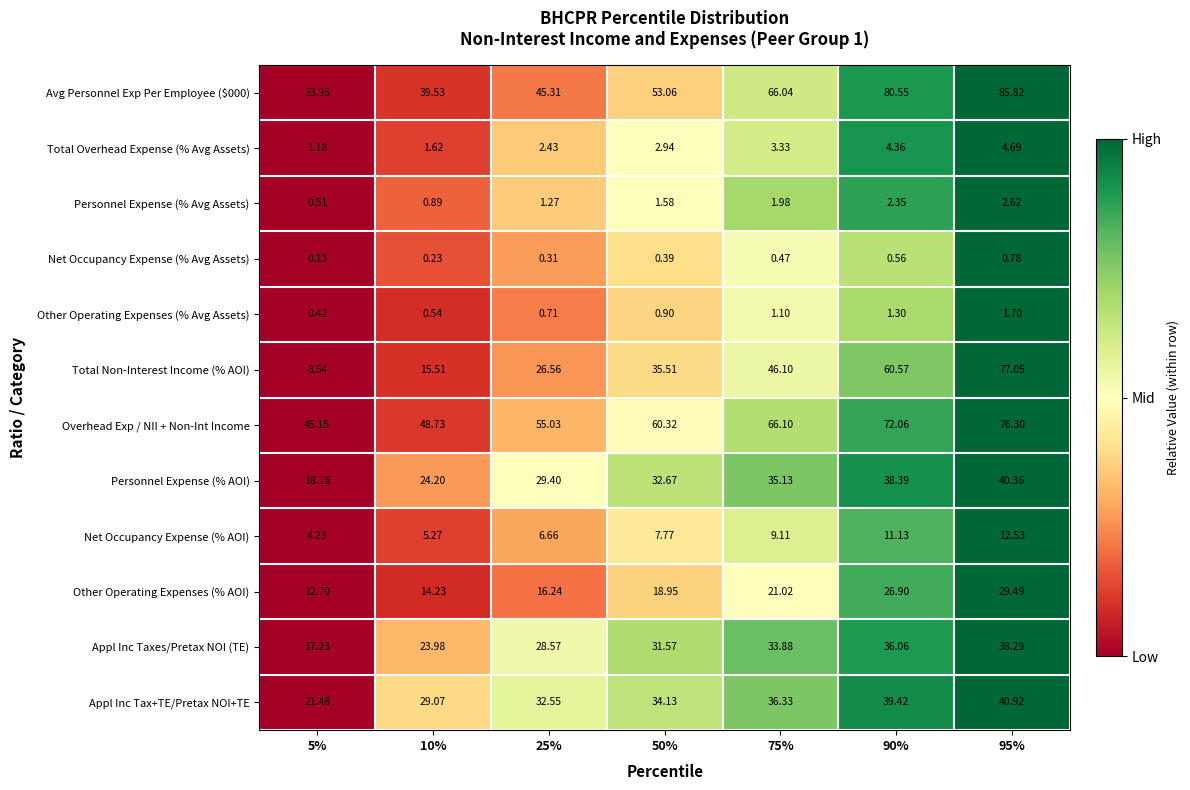

At which category is the sum across all series the highest?

95%